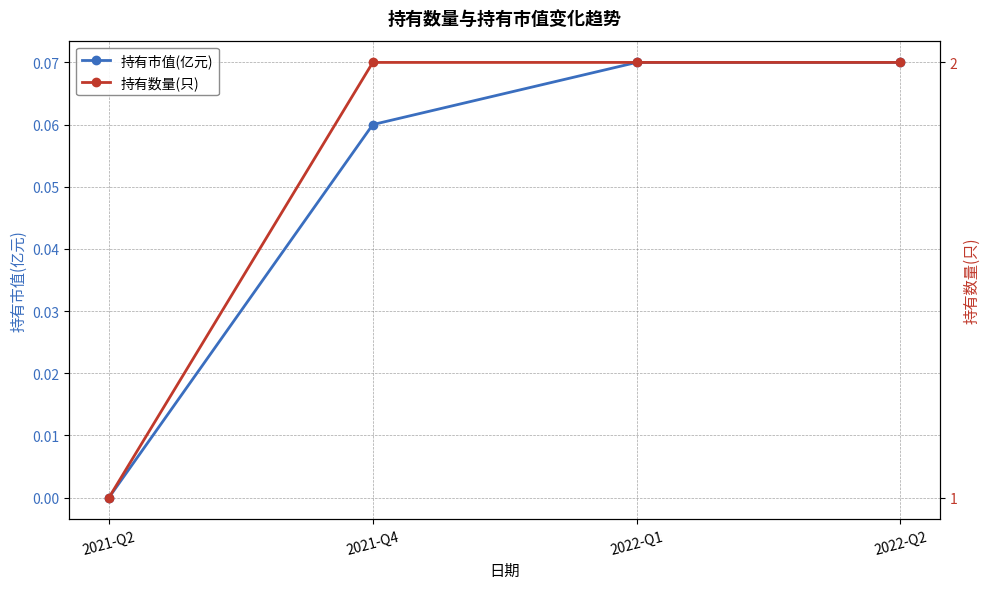

What are all the series names shown in the legend?

持有市值(亿元), 持有数量(只)